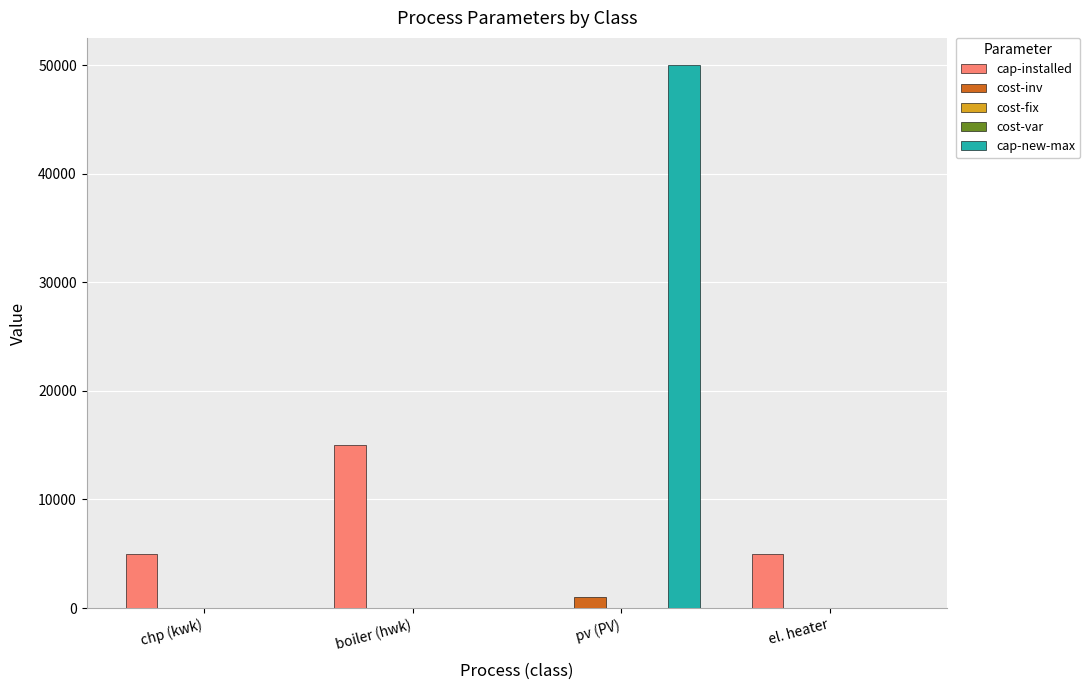

The cost-inv series shows 0.0 at el. heater. True or false?

True